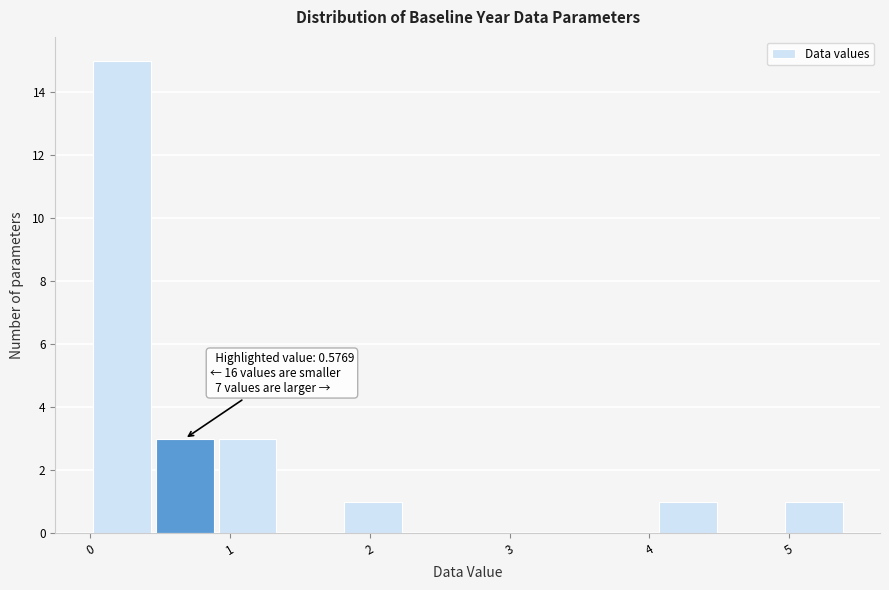

Which range on the x-axis has the tallest bar?

0.00 to 0.45